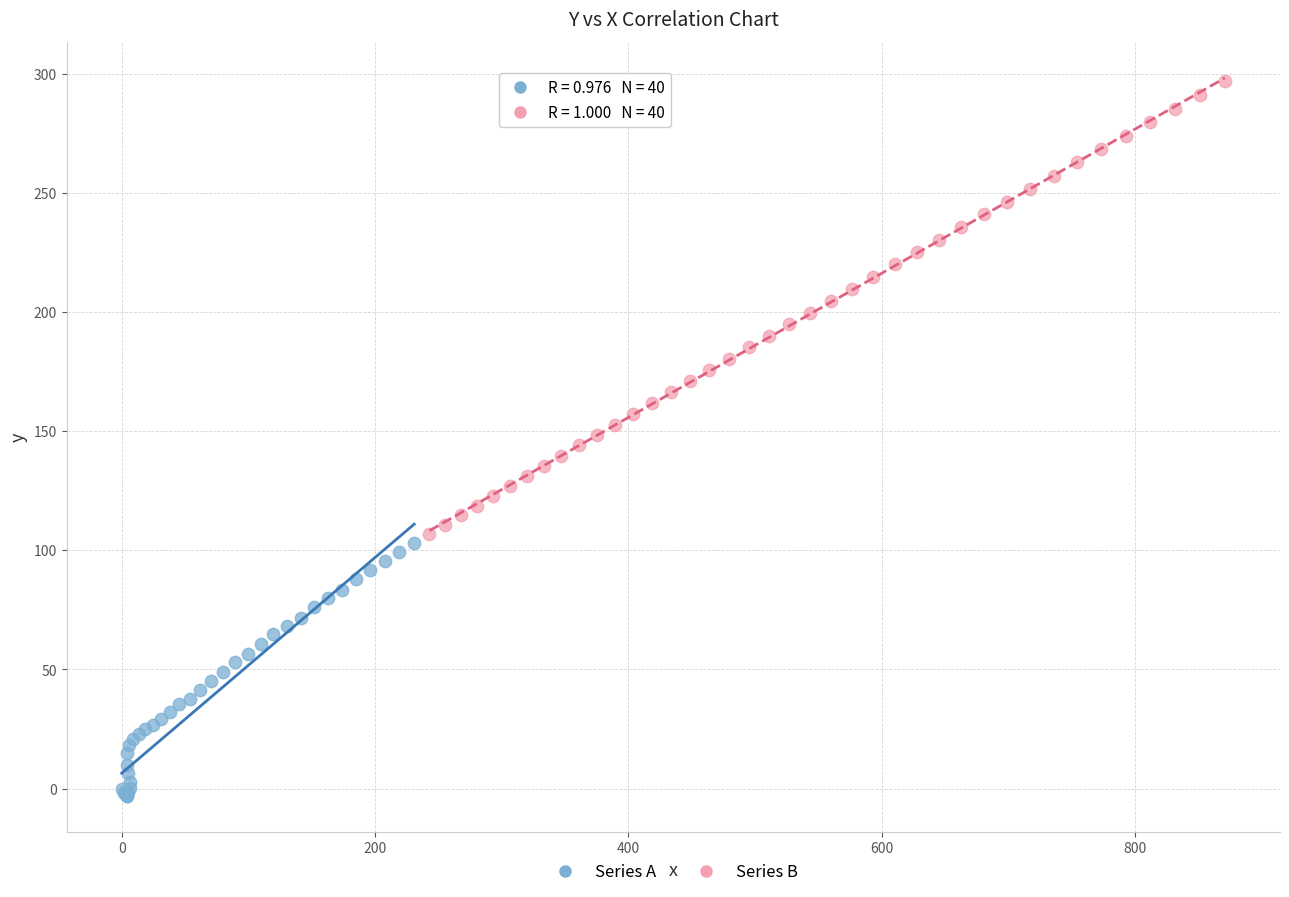

What are all the series names shown in the legend?

Series A, Series B